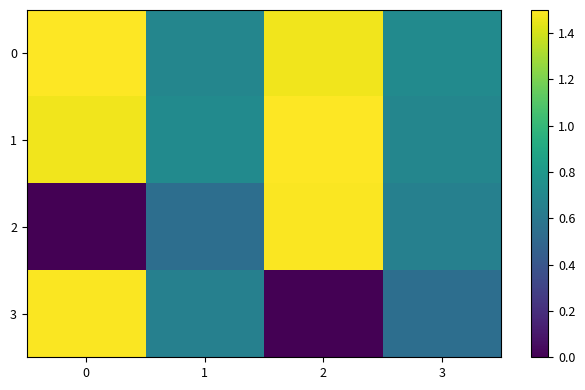

At how many categories does at least one series exceed 0?

4